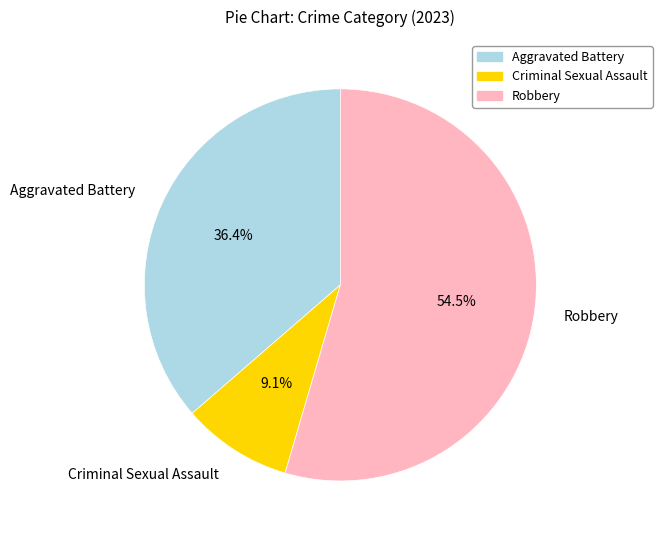

What is the ratio of the value at Aggravated Battery to the value at Robbery?

0.7